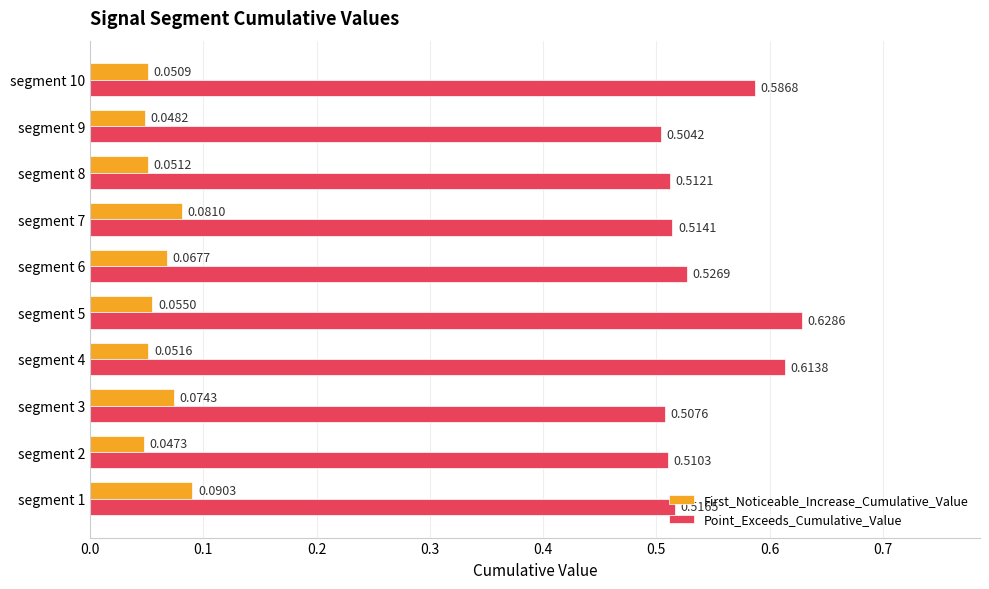

Which series has the largest total across all categories?

Point_Exceeds_Cumulative_Value